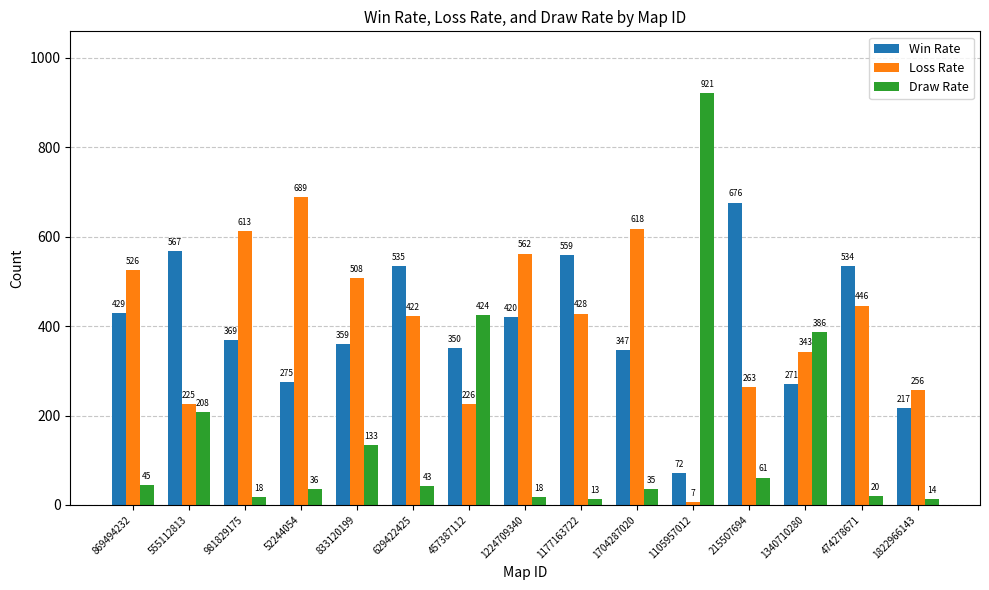

What are all the series names shown in the legend?

Win Rate, Loss Rate, Draw Rate